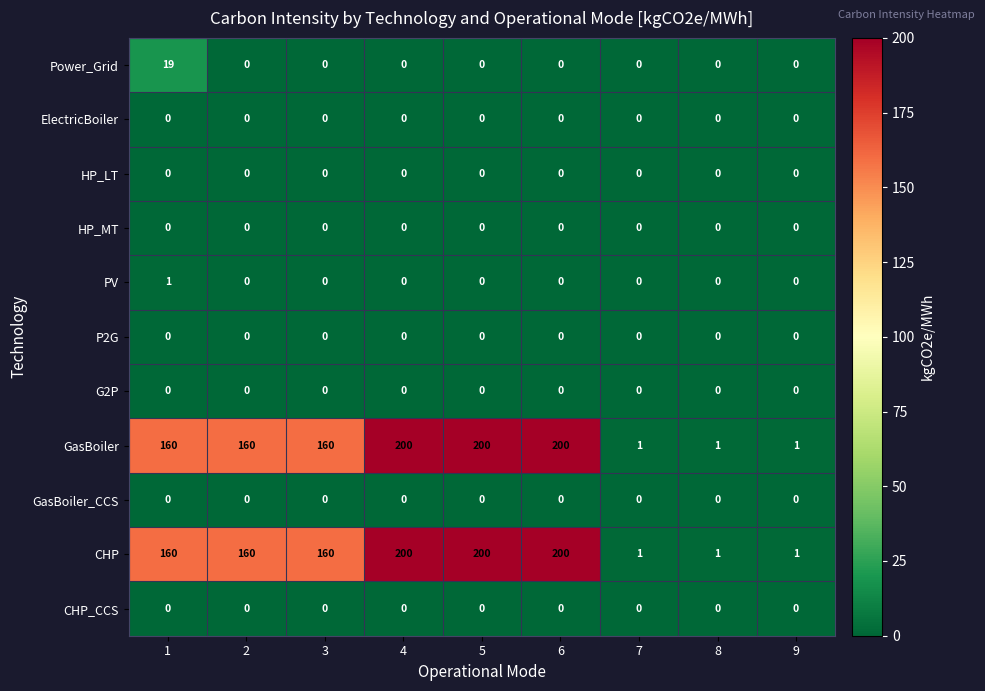

What is the difference between the highest and lowest values at 4?

200